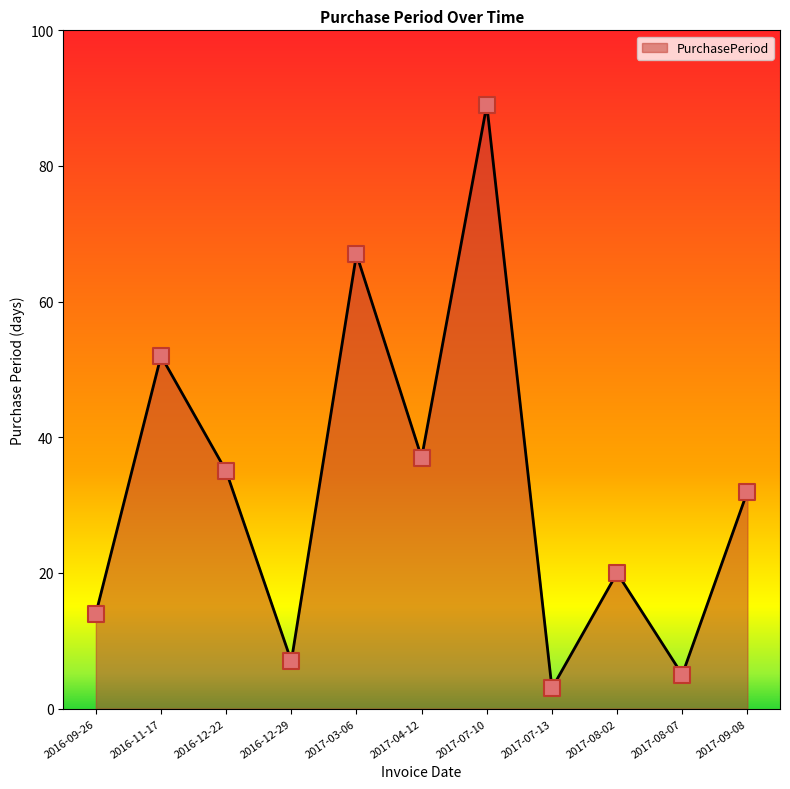

What is the ratio of the value at 2017-07-13 to the value at 2017-09-08?

0.1